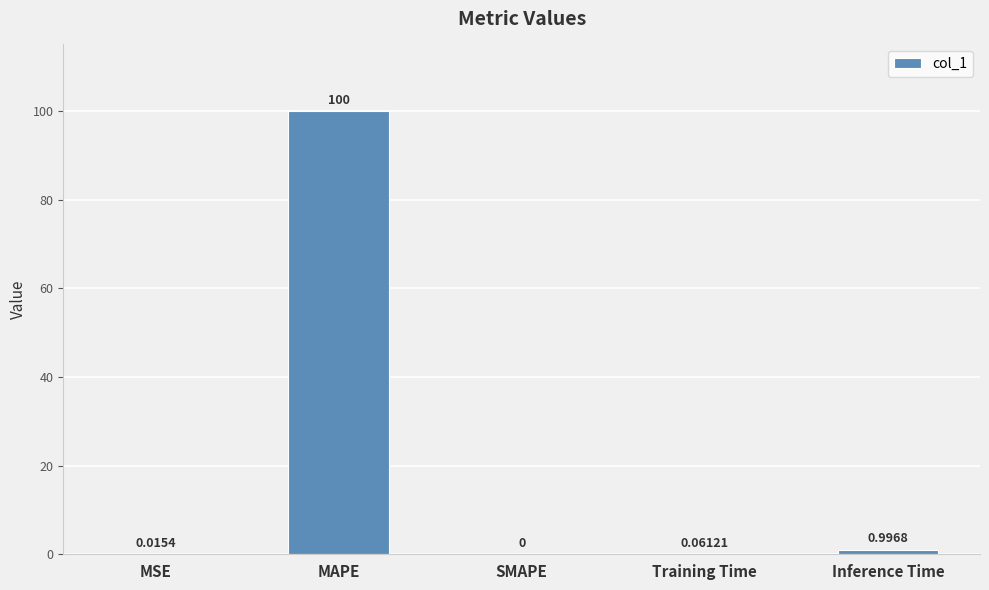

Count the number of categories in the chart.

5